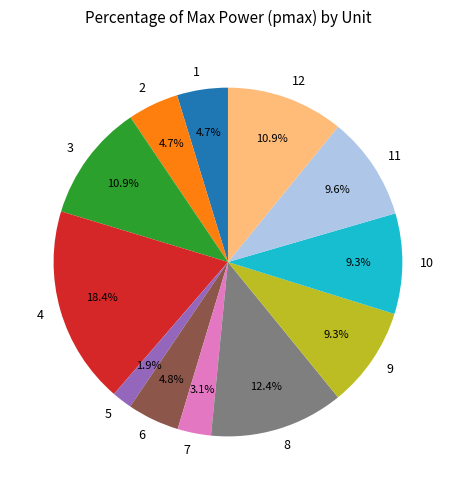

Count the number of slices in the pie.

12